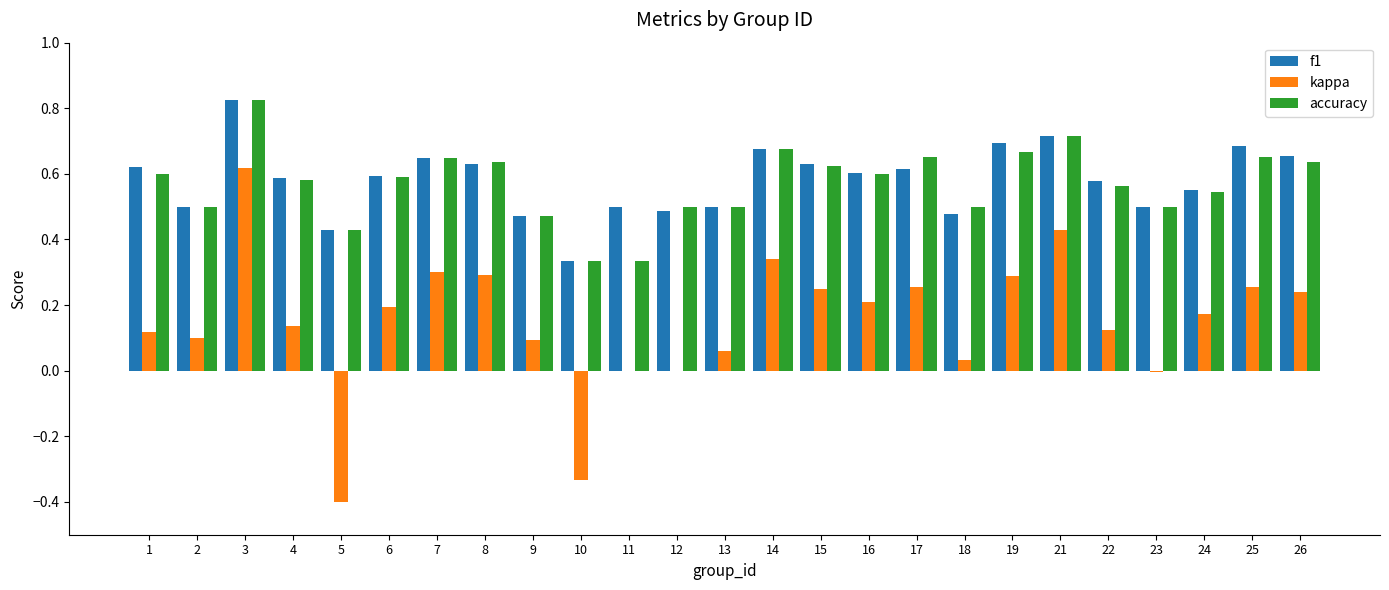

What is the sum of all kappa values?

3.8